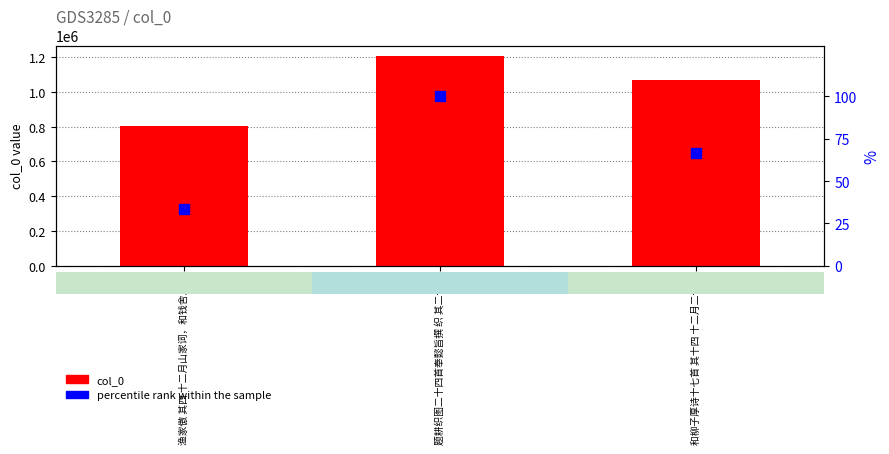

How many categories are shown in the chart?

3